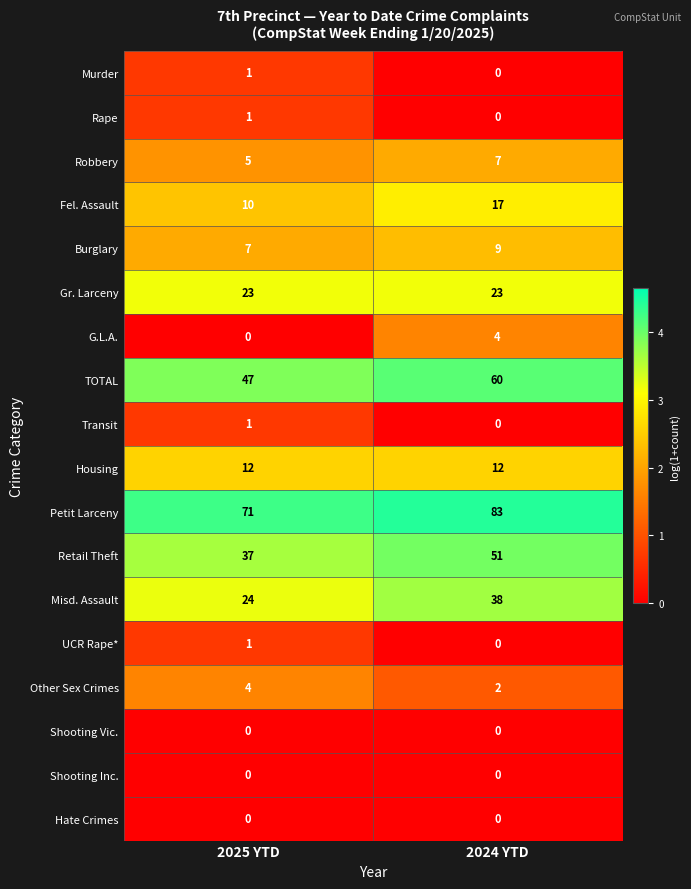

The Rape series shows 1 at 2025 YTD. True or false?

True